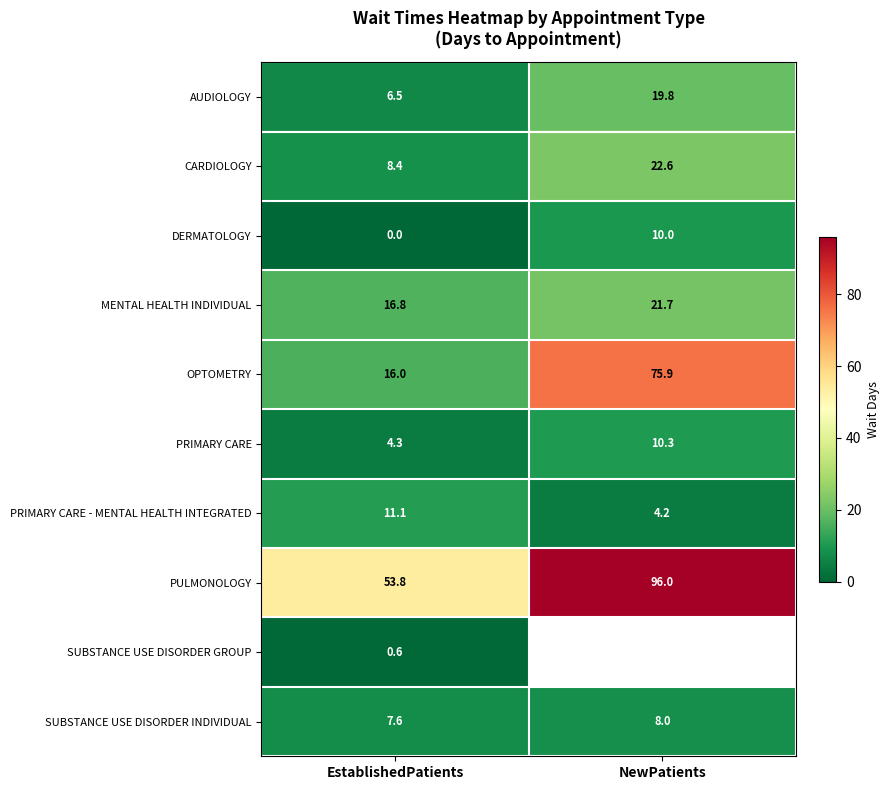

The MENTAL HEALTH INDIVIDUAL series shows 21.7 at NewPatients. True or false?

True